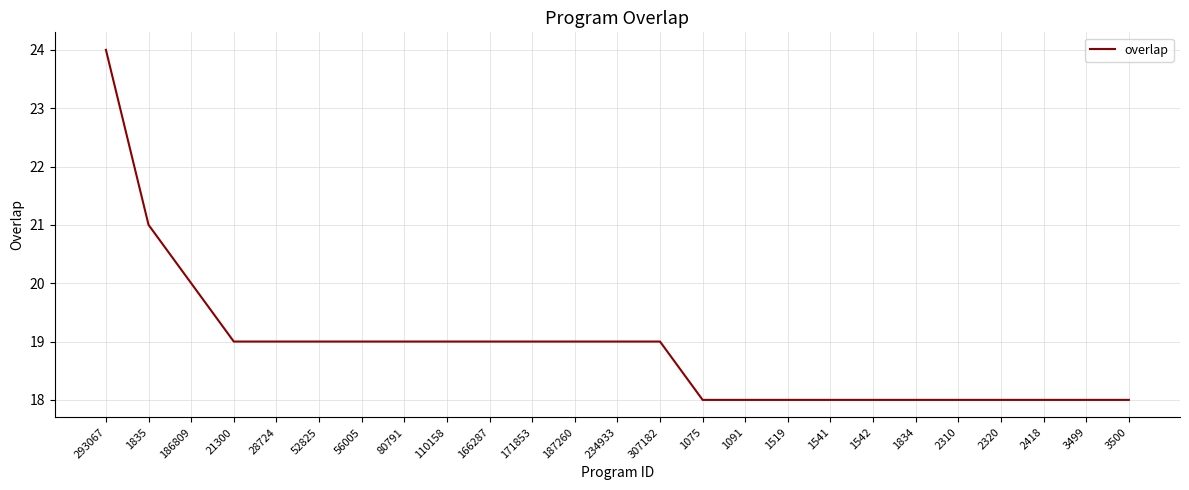

The value at 80791 is 27. True or false?

False